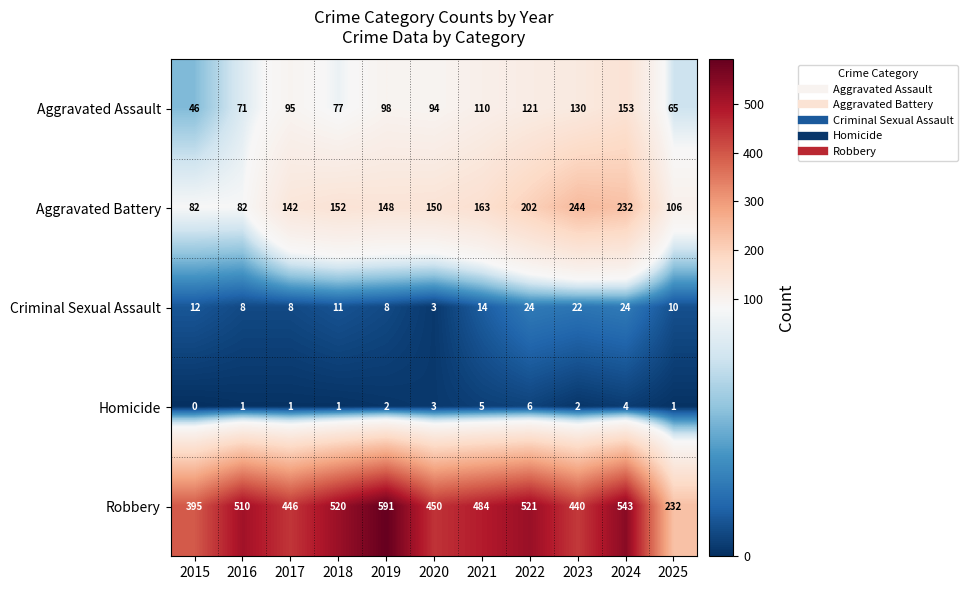

Which category has the lowest value in the Homicide series?

2015